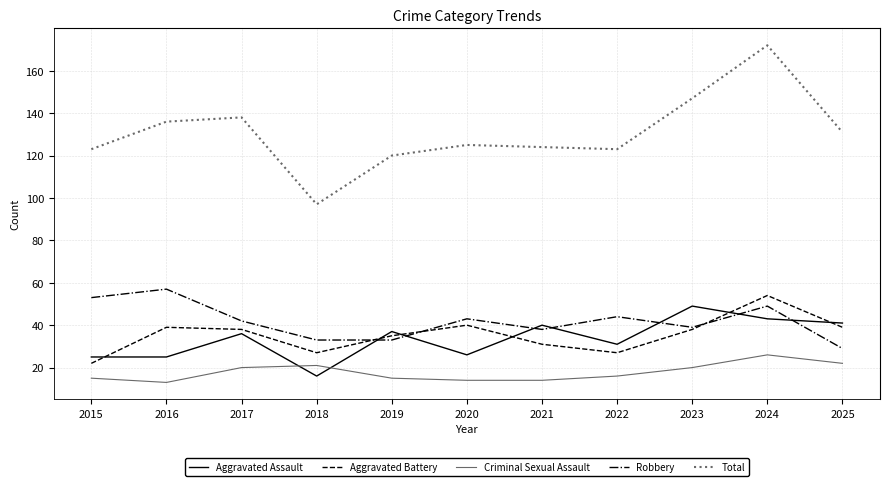

Reading left to right, list all the values displayed in this chart.

Aggravated Assault: 2015=25	2016=25	2017=36	2018=16	2019=37	2020=26	2021=40	2022=31	2023=49	2024=43	2025=41
Aggravated Battery: 2015=22	2016=39	2017=38	2018=27	2019=35	2020=40	2021=31	2022=27	2023=38	2024=54	2025=39
Criminal Sexual Assault: 2015=15	2016=13	2017=20	2018=21	2019=15	2020=14	2021=14	2022=16	2023=20	2024=26	2025=22
Robbery: 2015=53	2016=57	2017=42	2018=33	2019=33	2020=43	2021=38	2022=44	2023=39	2024=49	2025=29
Total: 2015=123	2016=136	2017=138	2018=97	2019=120	2020=125	2021=124	2022=123	2023=147	2024=172	2025=131